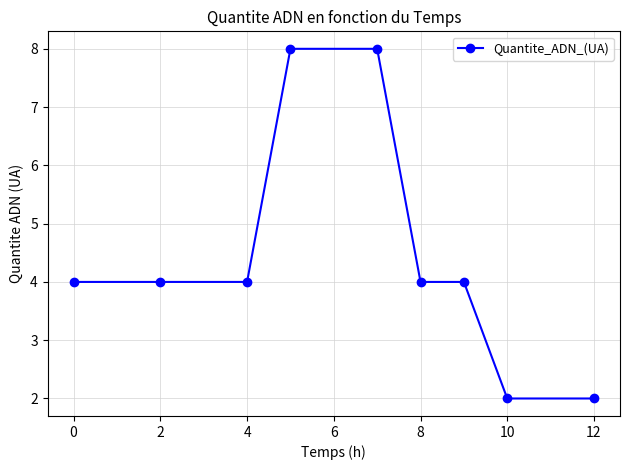

What is the maximum value shown in the chart?

8